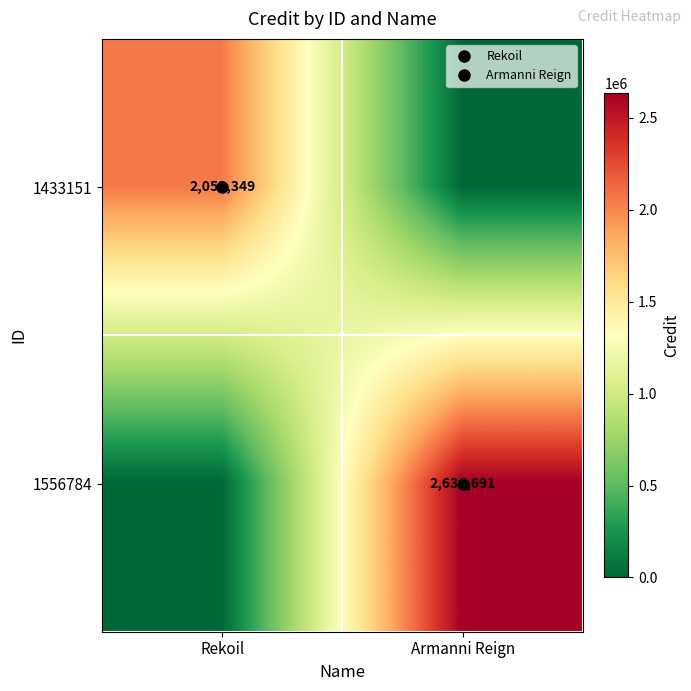

List the series in order of their overall mean, highest first.

1556784, 1433151